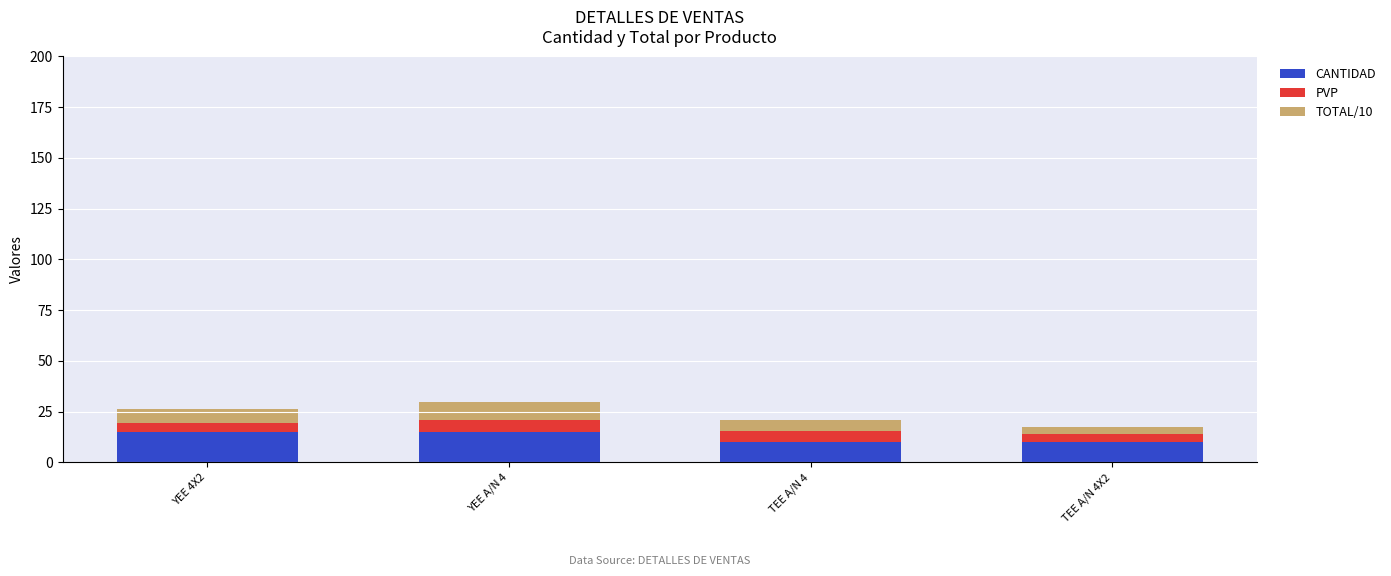

What is the total value across all series at TEE A/N 4?

21.1